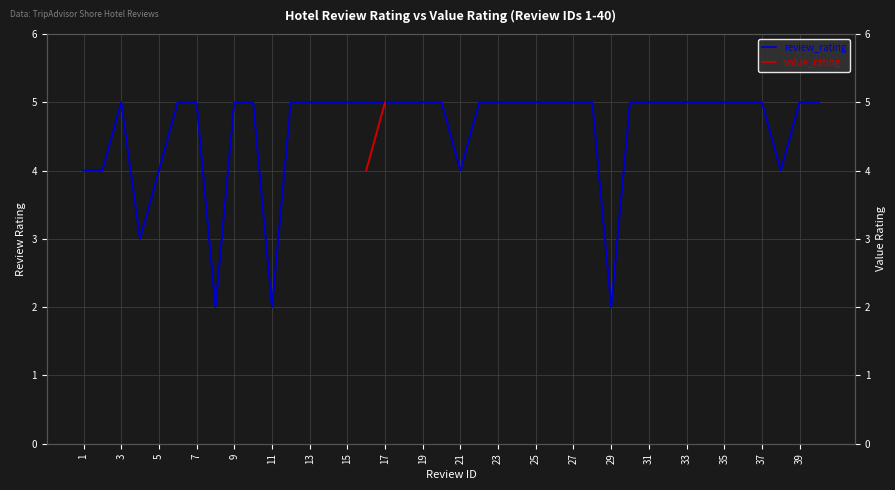

Which has a higher value, 13 or 5?

13